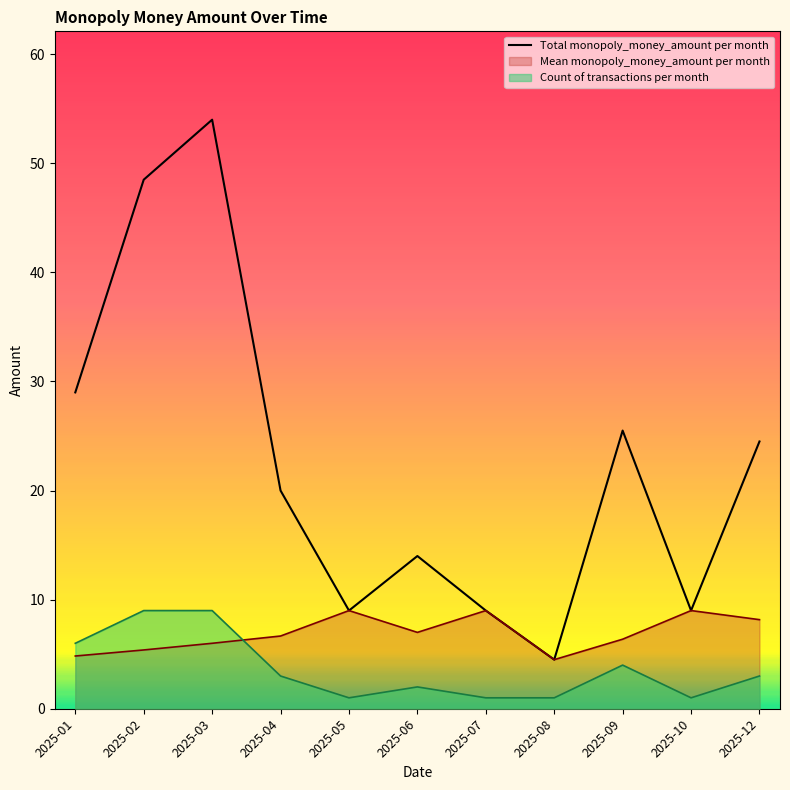

What is the greatest value displayed?

54.0